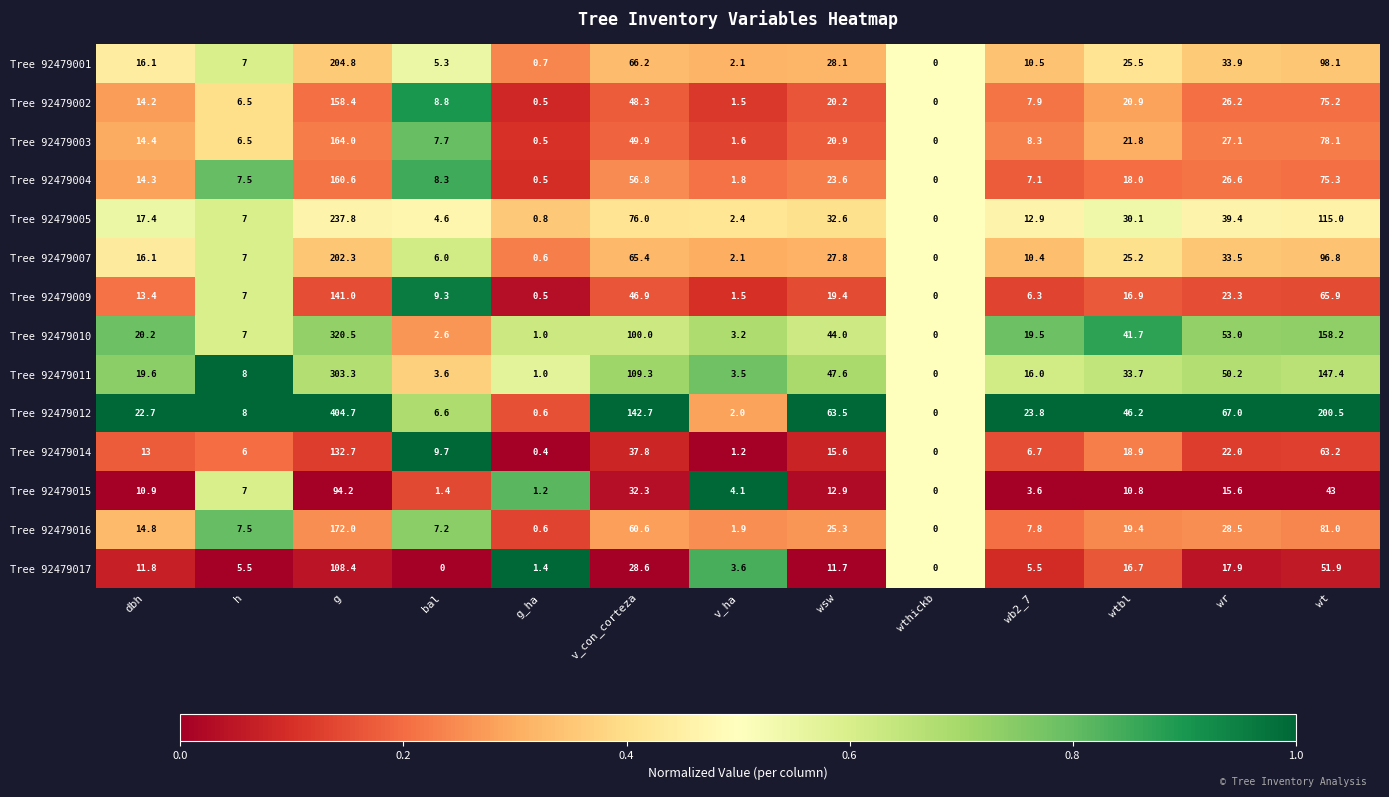

Which series has the largest total across all categories?

Tree 92479012